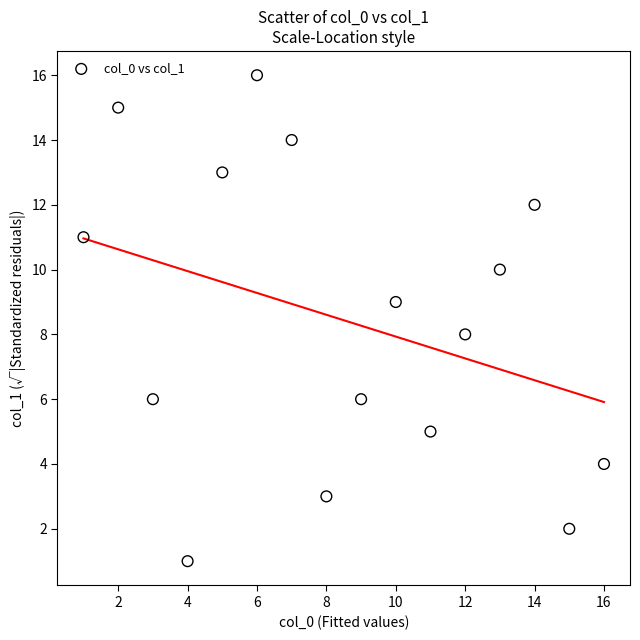

What is the range of Y values (max minus min)?

15